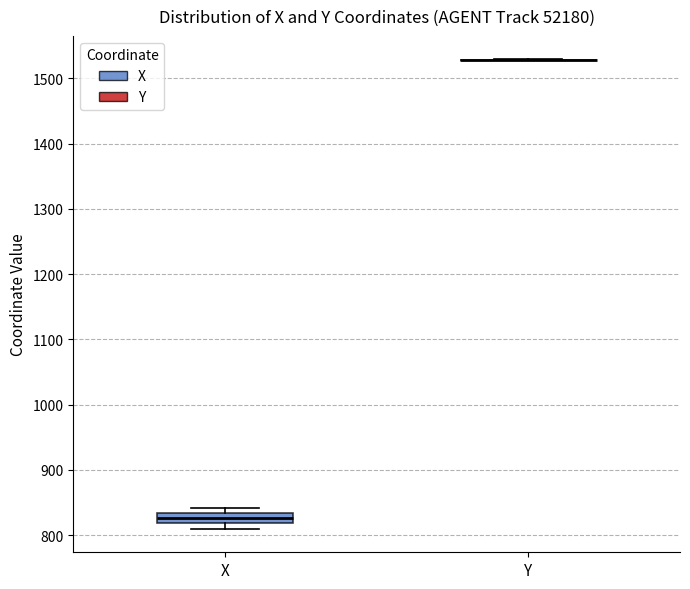

Reading left to right, read every box against the y-axis: the position of its median line, the range the box covers, and the ends of its whiskers. The values are not printed on the chart, so give them approximately, as read against the axis.

X: median 830 (inside the box), box 820 to 830, whiskers 810 to 840
Y: box collapsed to a line at 1530, whiskers 1530 to 1530